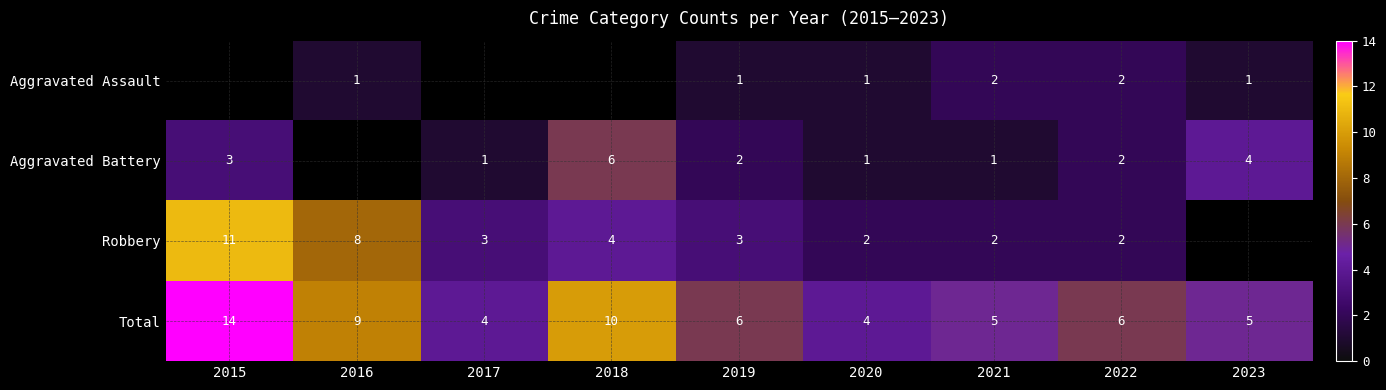

The Aggravated Battery series shows 2.7 at 2023. True or false?

False